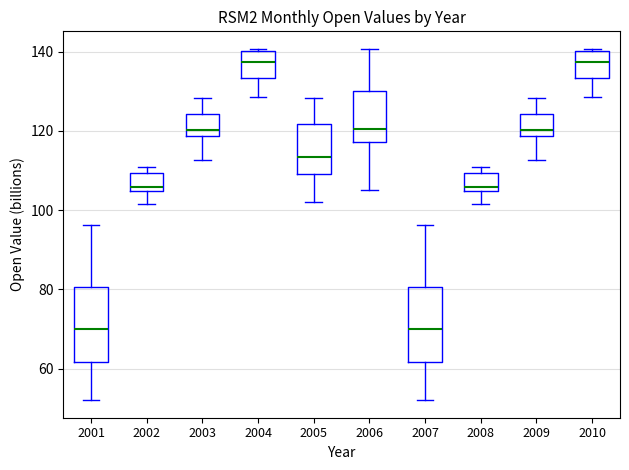

Reading left to right, transcribe this box plot: for each box, give where its median line is, the range the box spans, and where its two whiskers end, as read against the y-axis. The values are not printed on the chart, so give them approximately, as read against the axis.

2001: median 70, box 62 to 80, whiskers 52 to 96
2002: median 106, box 104 to 110, whiskers 102 to 110 (just above the box's upper edge)
2003: median 120, box 118 to 124, whiskers 112 to 128
2004: median 138, box 134 to 140, whiskers 128 to 140
2005: median 114, box 110 to 122, whiskers 102 to 128
2006: median 120, box 118 to 130, whiskers 106 to 140
2007: median 70, box 62 to 80, whiskers 52 to 96
2008: median 106, box 104 to 110, whiskers 102 to 110 (just above the box's upper edge)
2009: median 120, box 118 to 124, whiskers 112 to 128
2010: median 138, box 134 to 140, whiskers 128 to 140